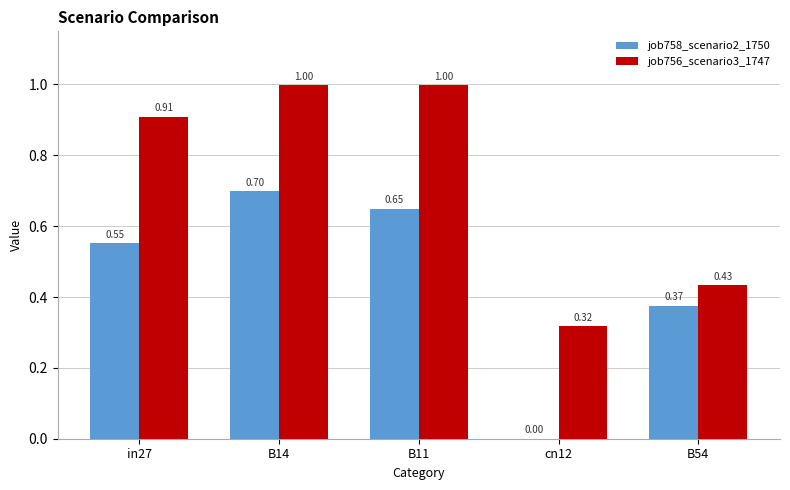

What is the sum of all job756_scenario3_1747 values?

3.7